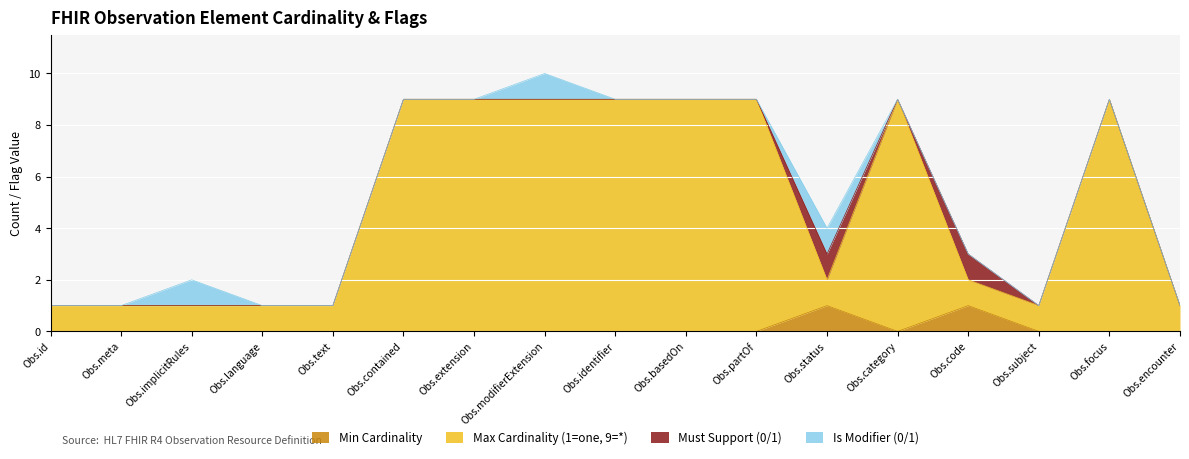

Between Obs.text and Obs.category, which series saw the biggest shift?

Max Cardinality (1=one, 9=*)